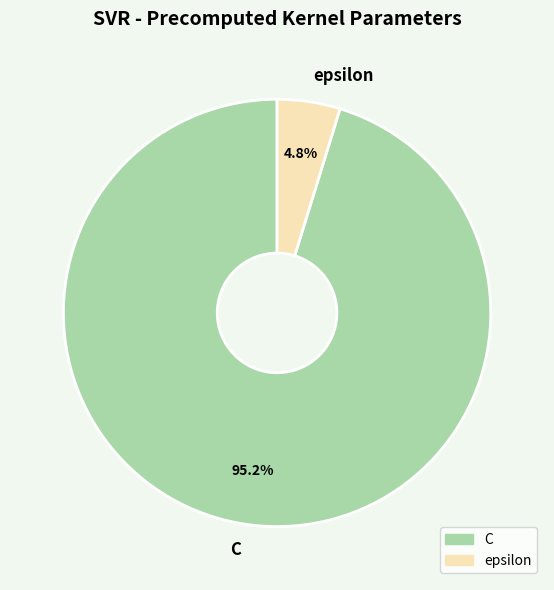

To the nearest percent, what percentage of the pie is epsilon?

5%